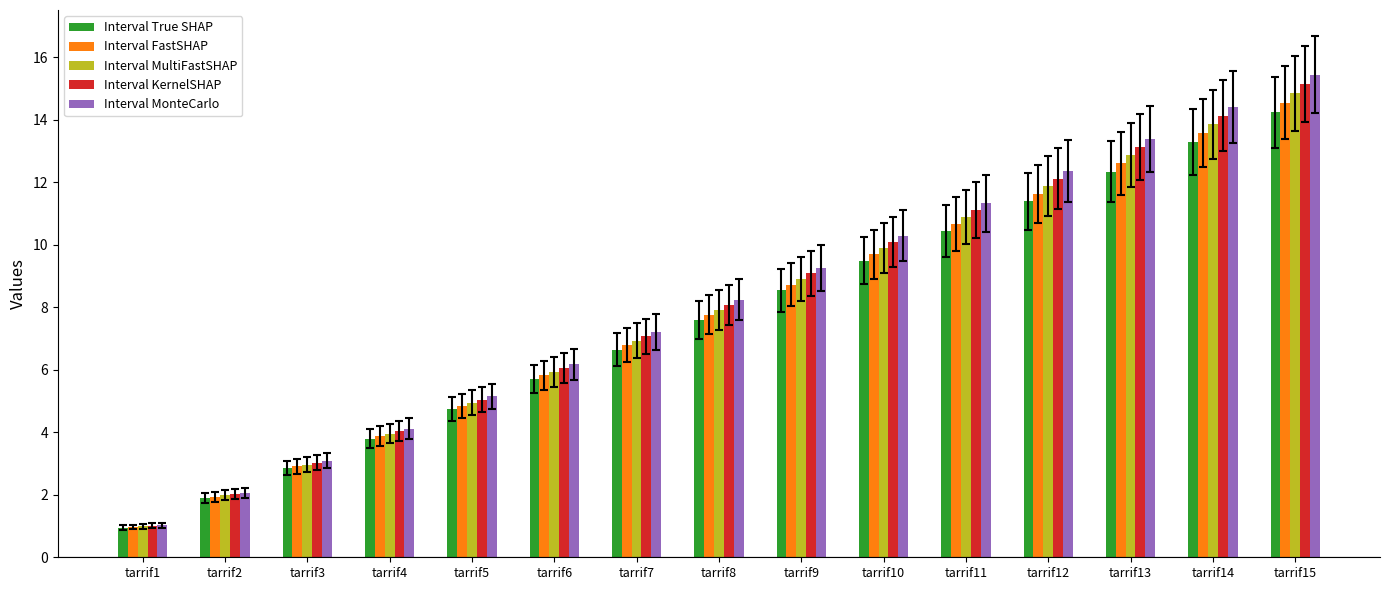

True or false: Interval MultiFastSHAP has a value of 16.9 at tarrif11.

False